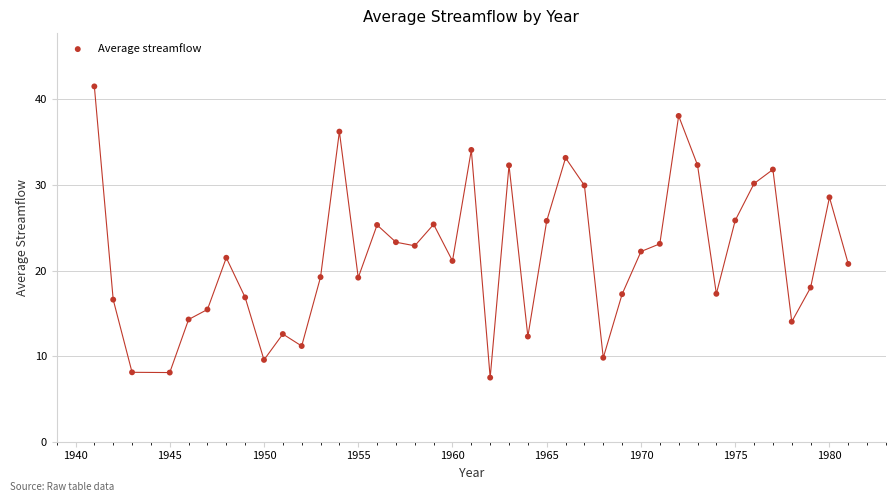

What is the range of Y values (max minus min)?

34.0